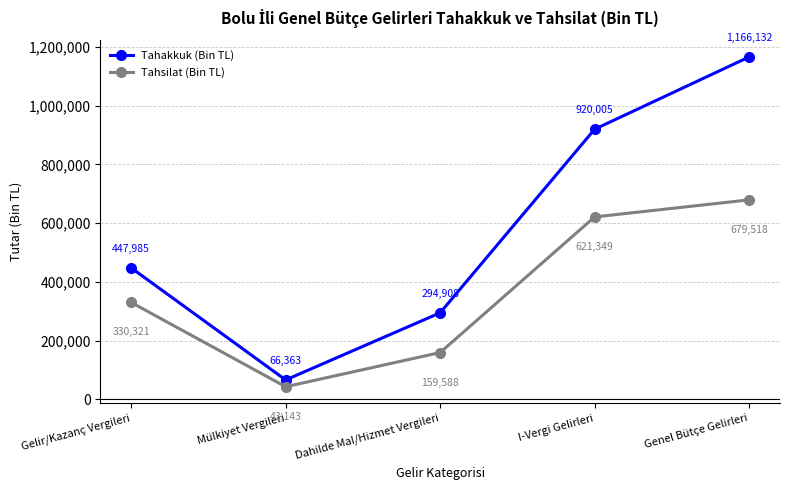

What is the approximate value of Tahsilat (Bin TL) at I-Vergi Gelirleri?

621349